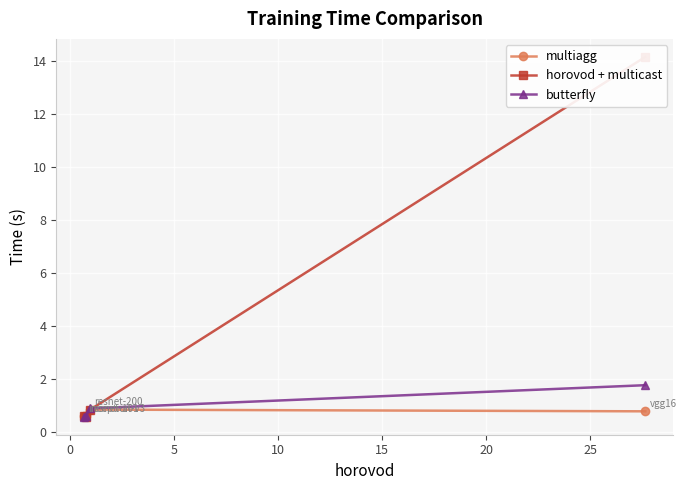

True or false: multiagg has more than 2 interior local peaks.

False